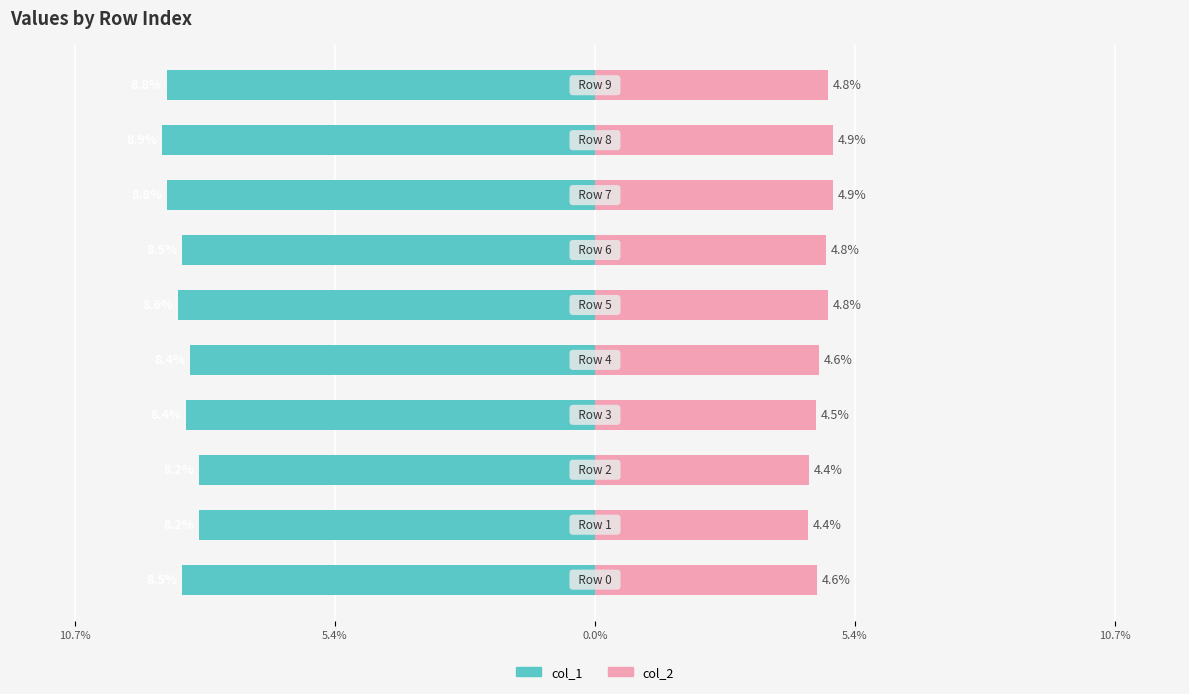

Which series has the largest range (max minus min)?

col_1